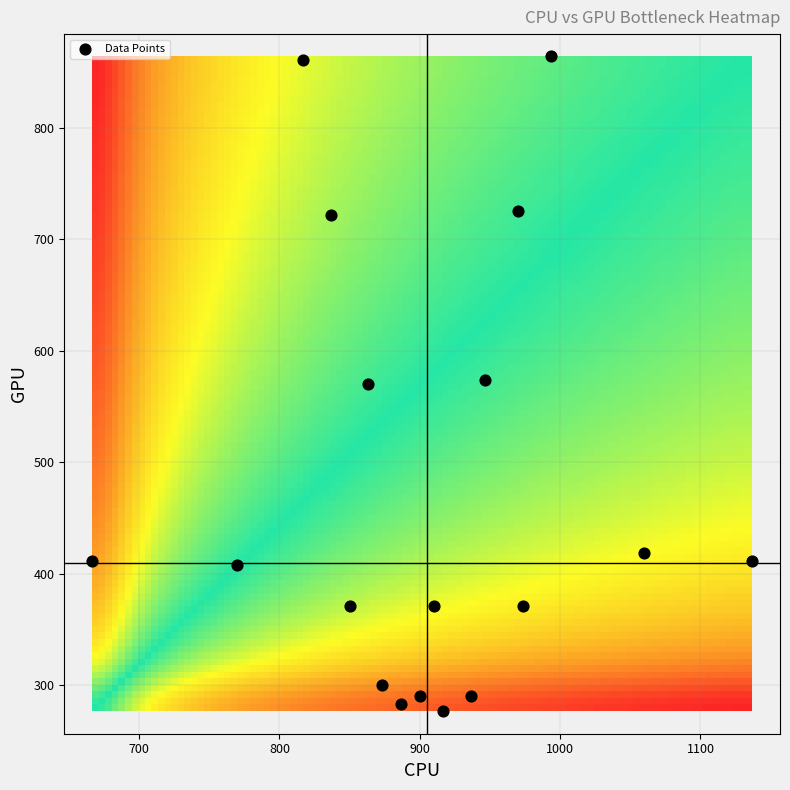

What is the range of X values (max minus min)?

470.0